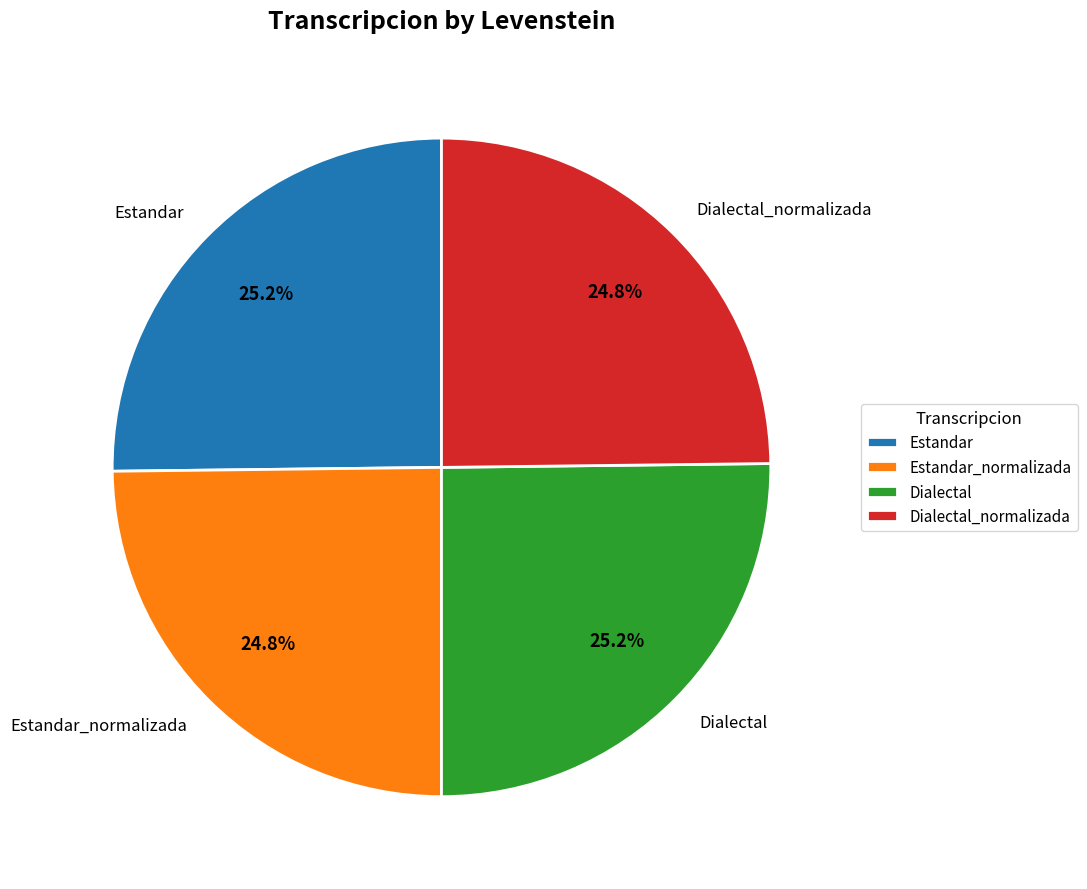

Approximately how many times larger is the value at Dialectal_normalizada compared to Estandar_normalizada?

1.0